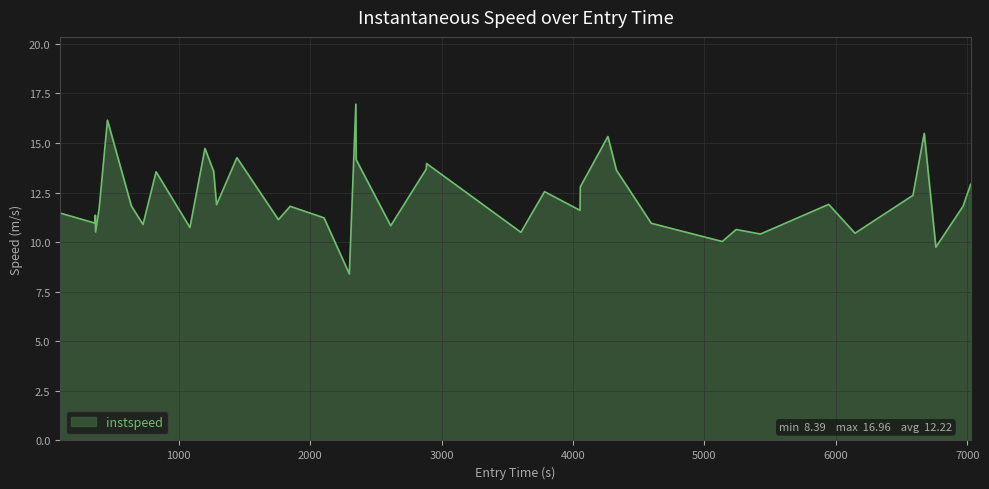

What is the minimum value shown in the chart?

8.4